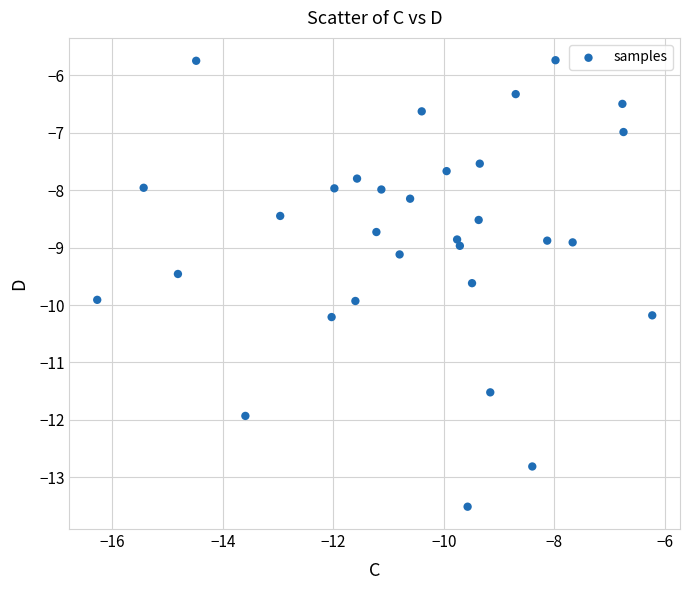

What is the range of X values (max minus min)?

10.0